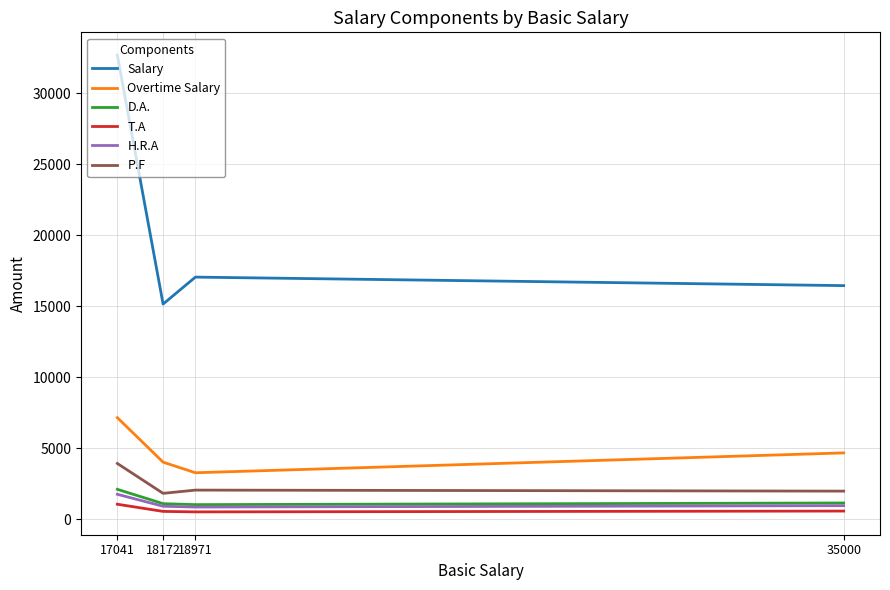

True or false: T.A and H.R.A cross at least once.

False